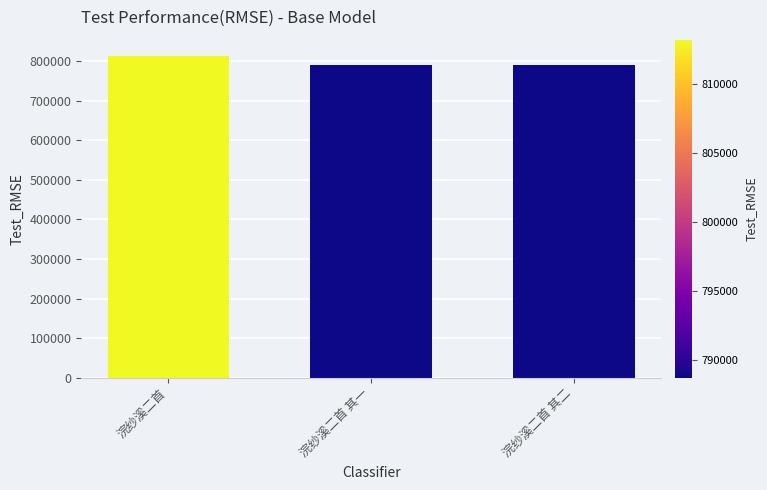

What is the ratio of the value at 浣纱溪二首 to the value at 浣纱溪二首 其二?

1.0